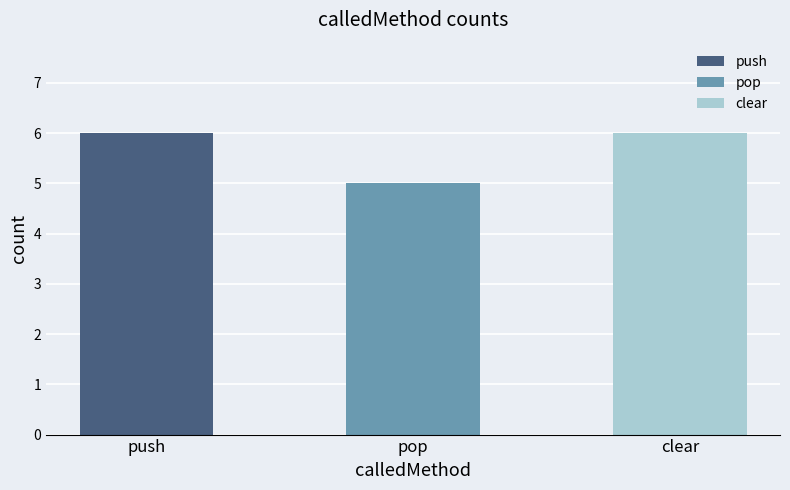

Which has a higher value, clear or pop?

clear